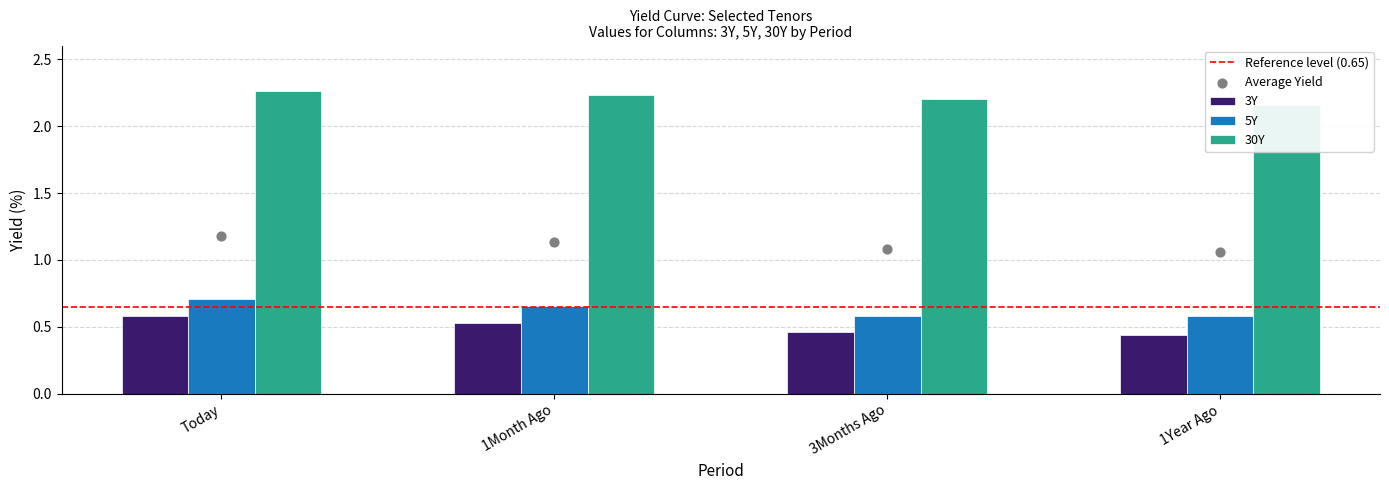

Which series contains the highest Y value?

30Y